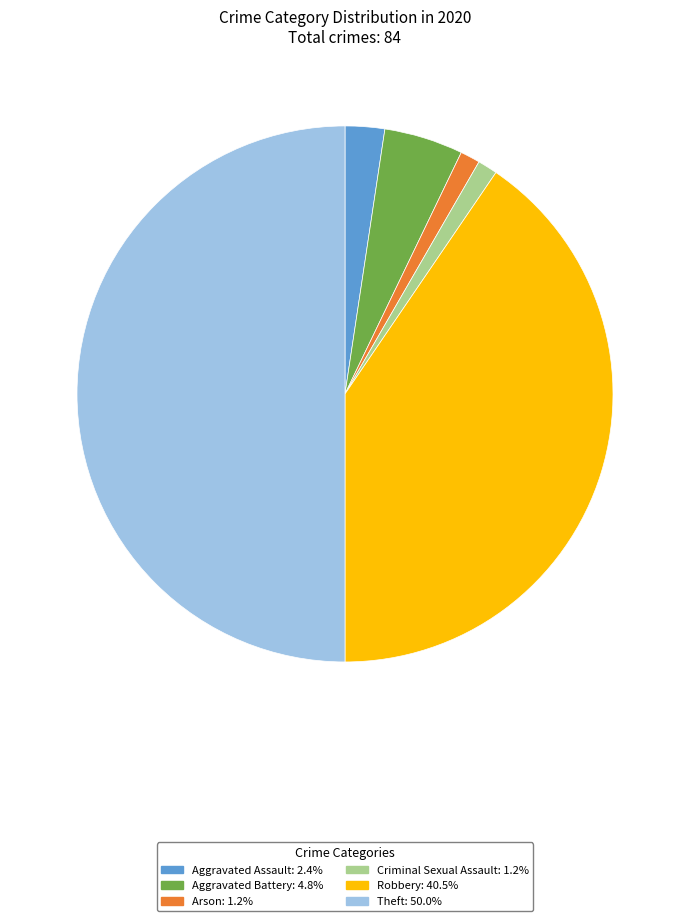

How many slices are in this pie chart?

6